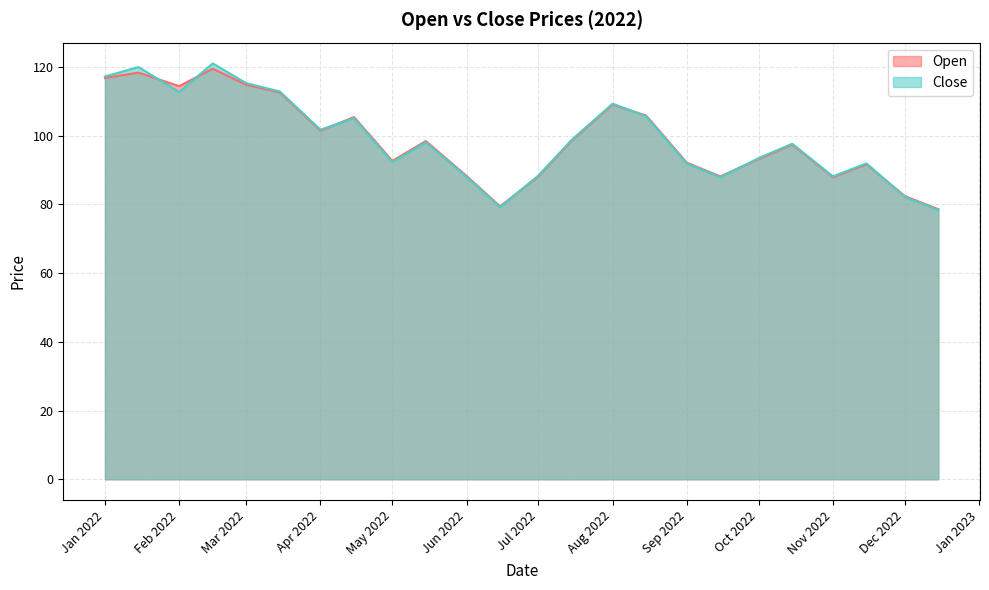

What are all the series names shown in the legend?

Open, Close